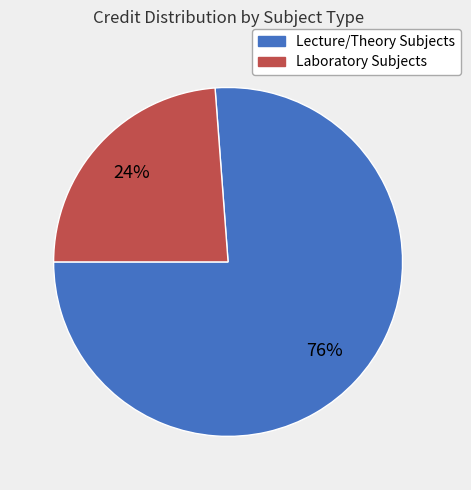

To the nearest percent, what is the difference between the largest and smallest slice percentages?

52%